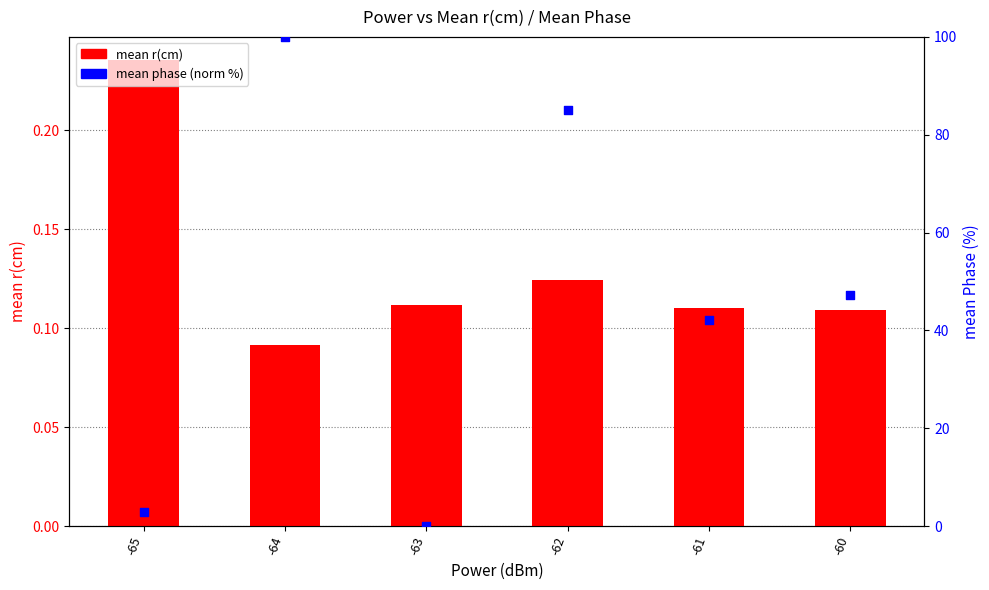

Which series has the widest spread of Y values?

mean phase (norm %)